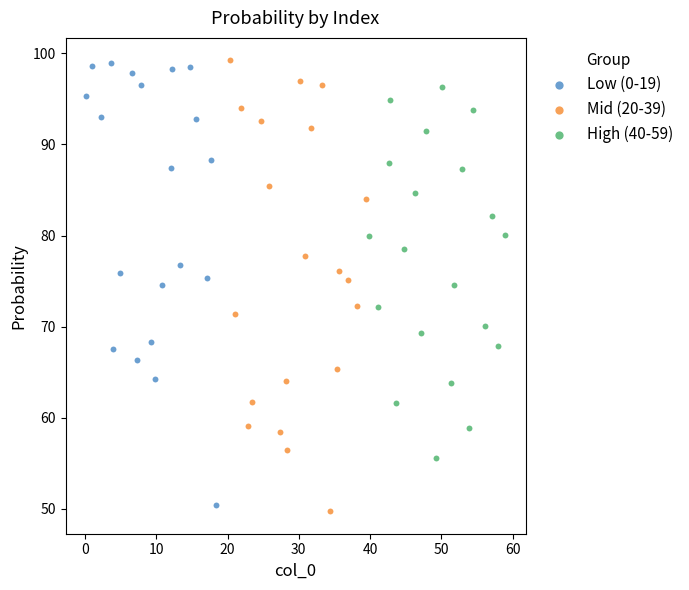

What are all the series names shown in the legend?

Low (0-19), Mid (20-39), High (40-59)